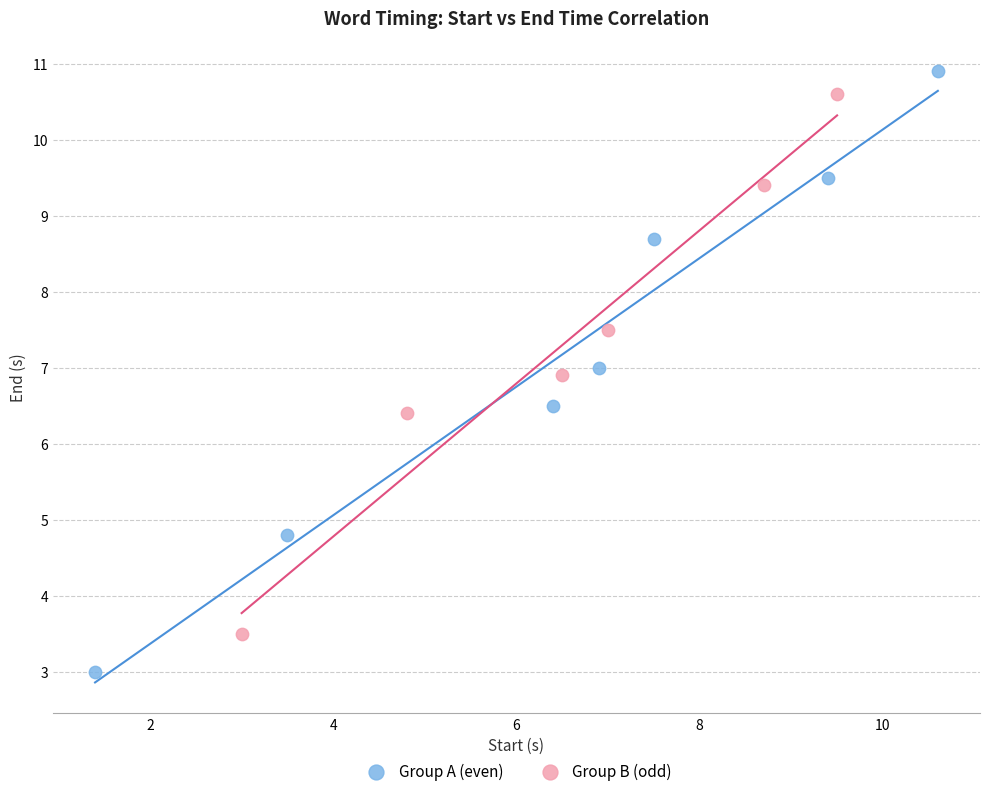

Which series contains the lowest Y value?

Group A (even)